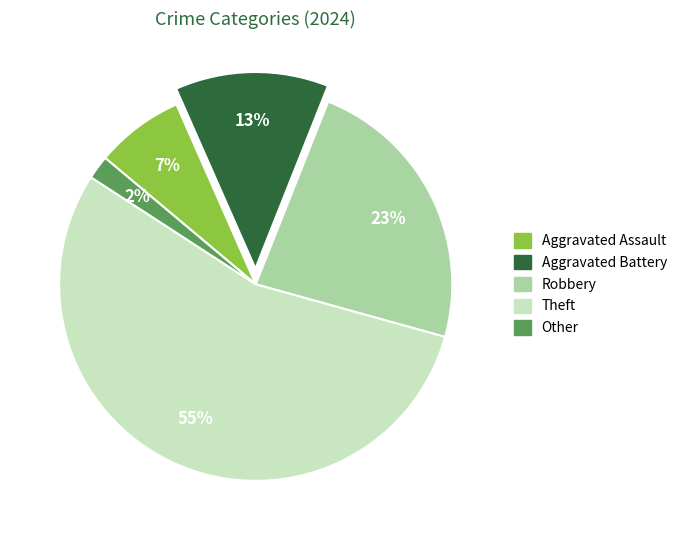

To the nearest percent, what portion does Aggravated Assault represent?

7%